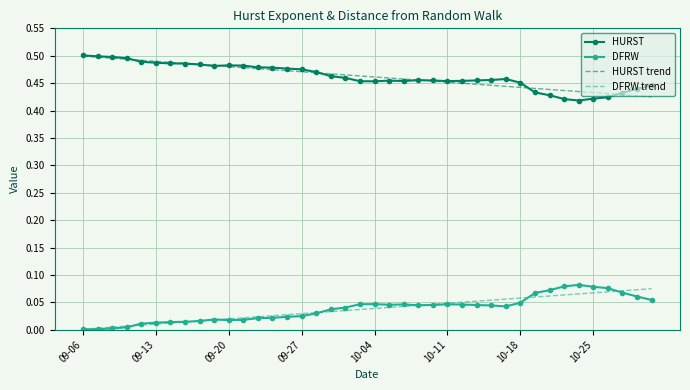

True or false: DFRW and HURST trend intersect in this chart.

False